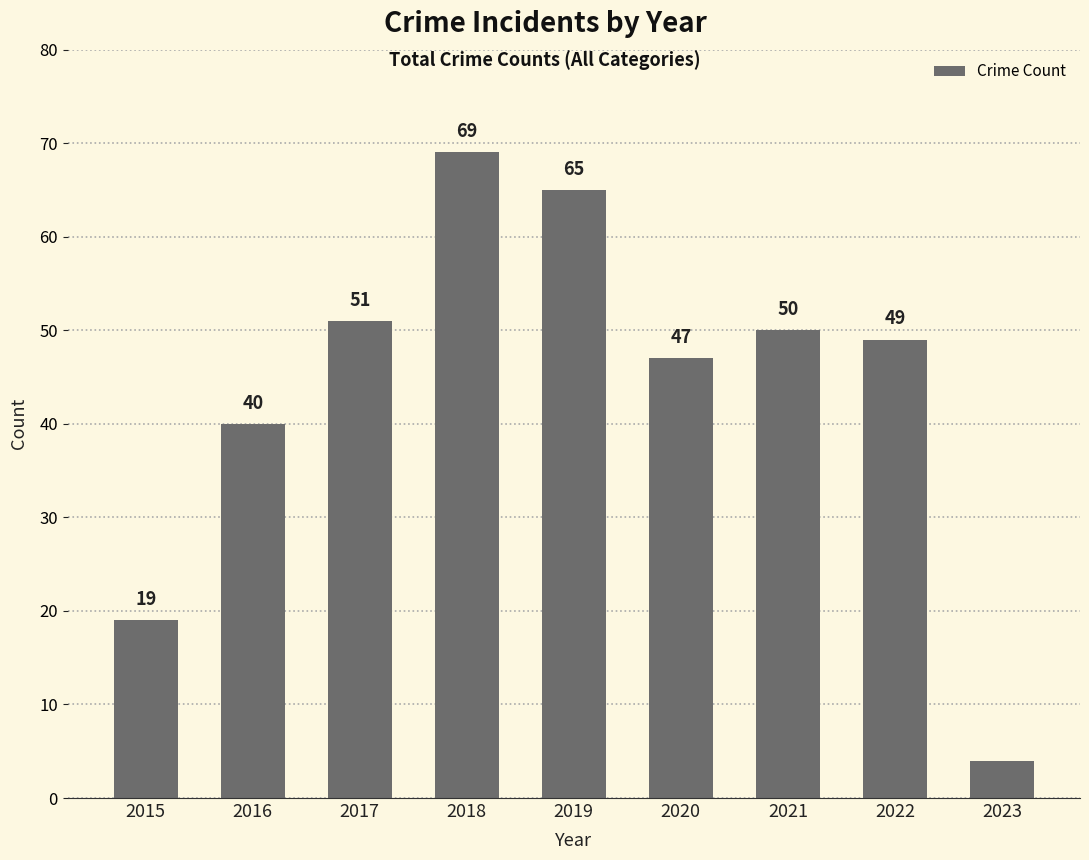

Reading left to right, what are all the values shown in this chart?

2015=19	2016=40	2017=51	2018=69	2019=65	2020=47	2021=50	2022=49	2023=4